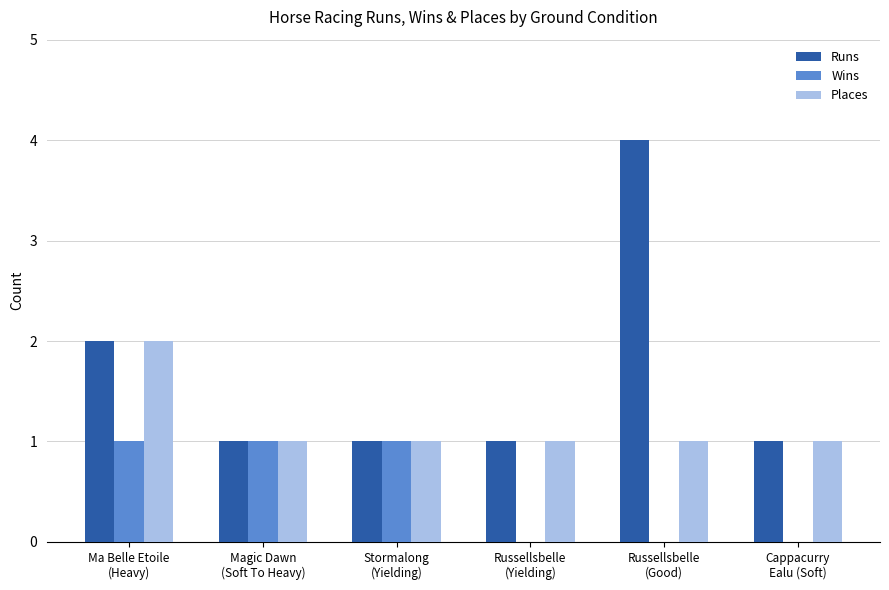

What is the difference between the Places values at Stormalong
(Yielding) and Ma Belle Etoile
(Heavy)?

1